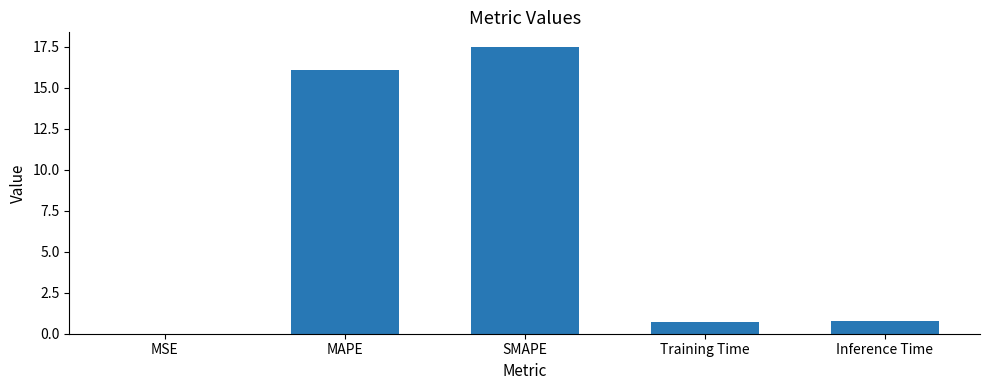

What is the average value?

7.0